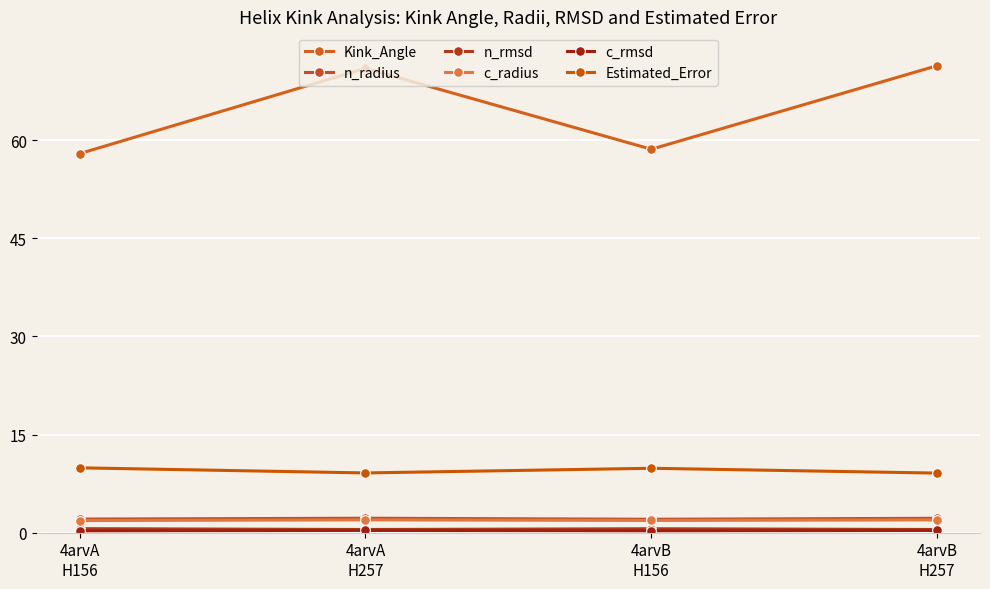

What is the sum of the Kink_Angle values at 4arvB
H156 and 4arvA
H156?

116.6